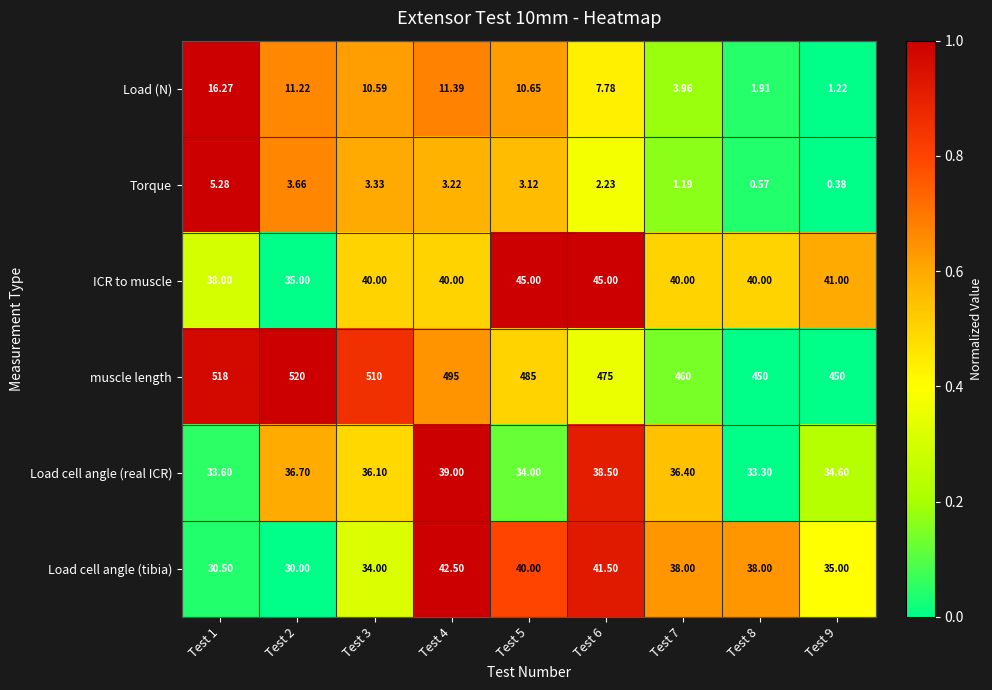

List the series in order of their peak value, highest first.

muscle length, ICR to muscle, Load cell angle (tibia), Load cell angle (real ICR), Load (N), Torque